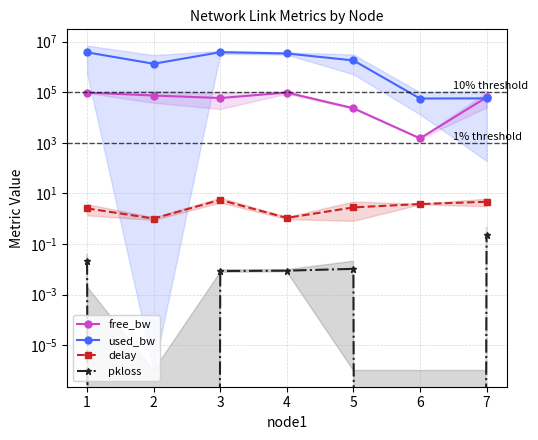

What is the difference between the highest and lowest values at 6?

56234.7